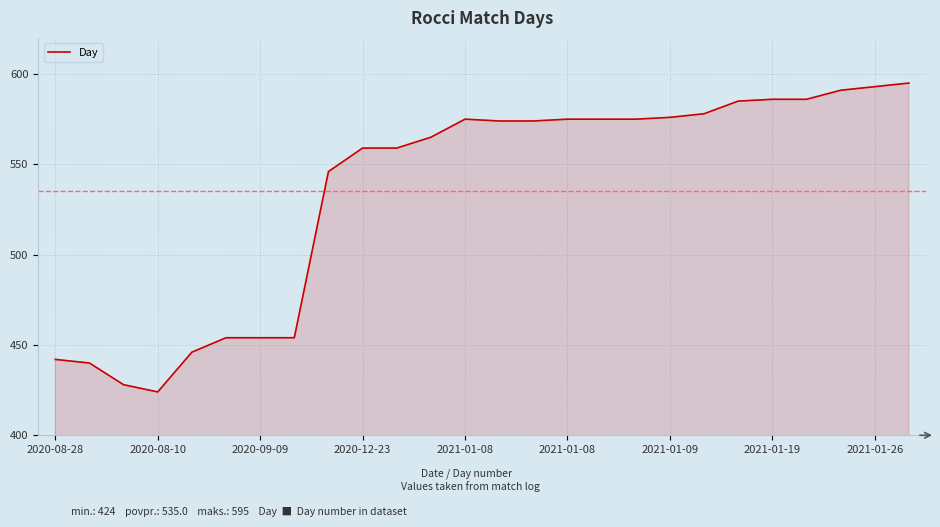

What is the minimum value shown in the chart?

424